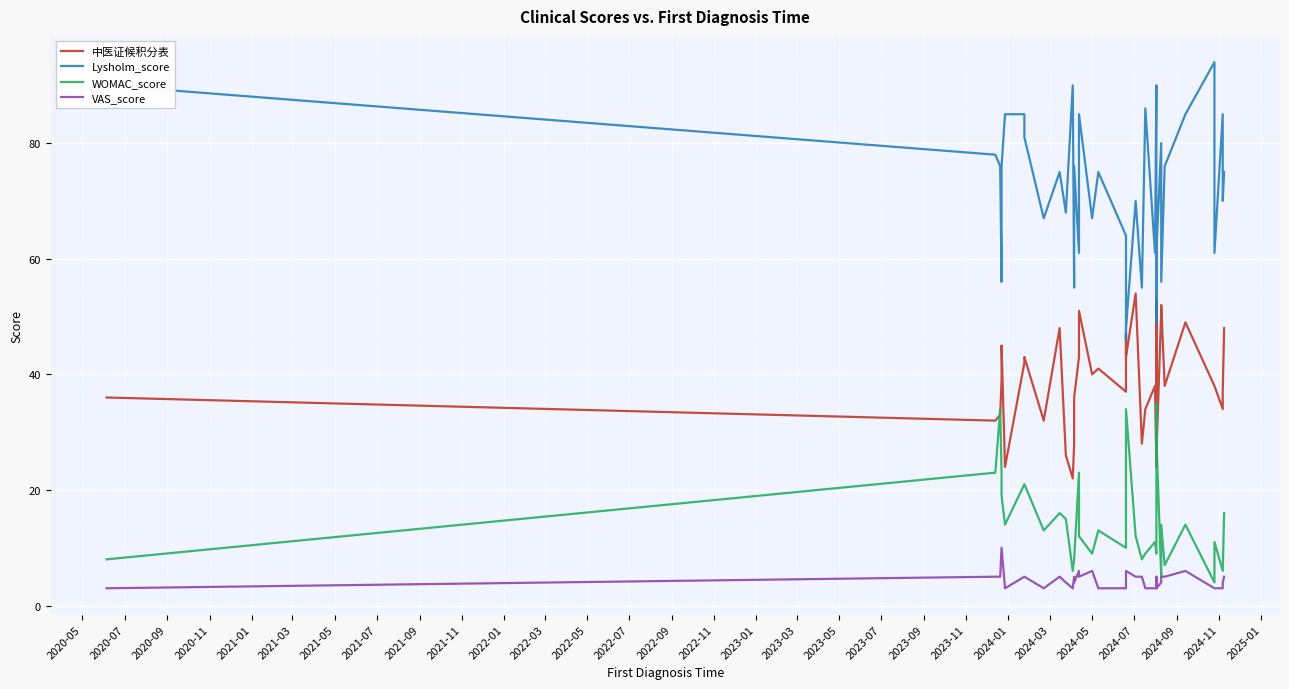

How many lines are shown in the chart?

4